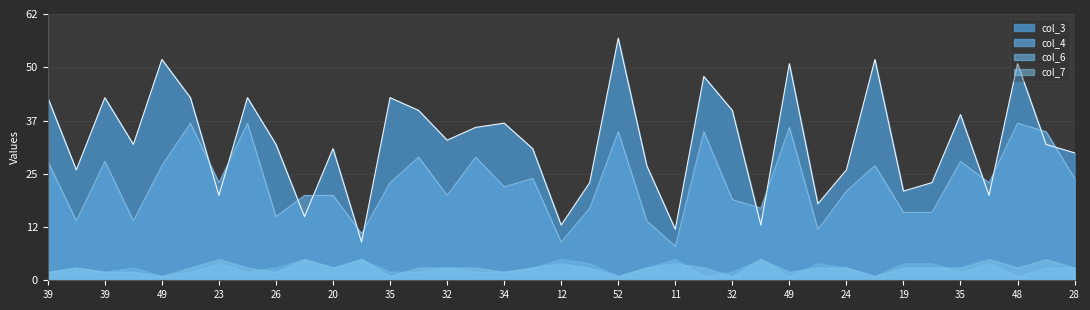

True or false: col_3 has a value of 77 at 35.

False